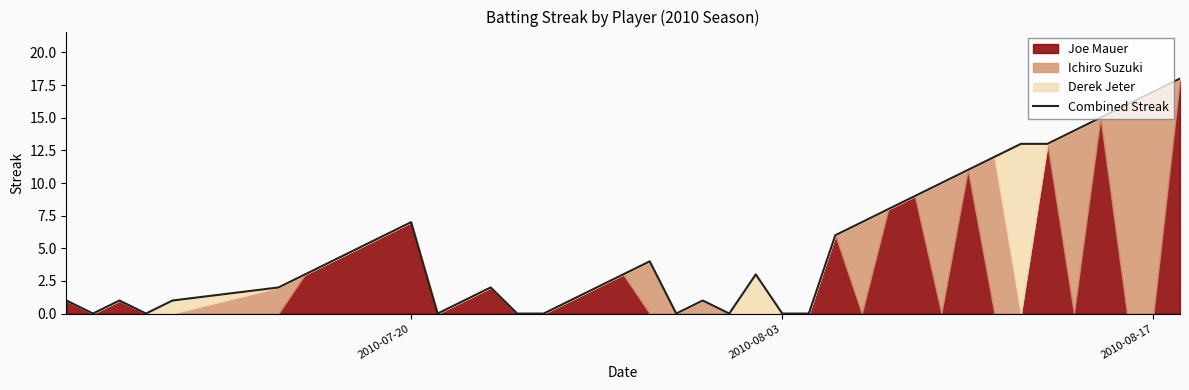

What is the approximate value at 2010-08-17?

17